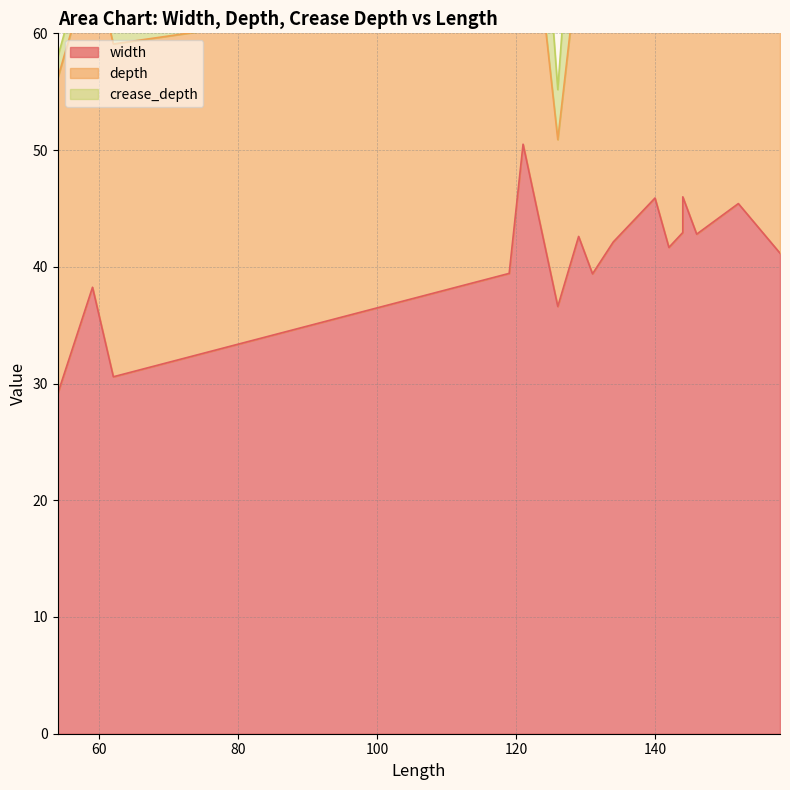

What value does the width series have at 144?

46.0